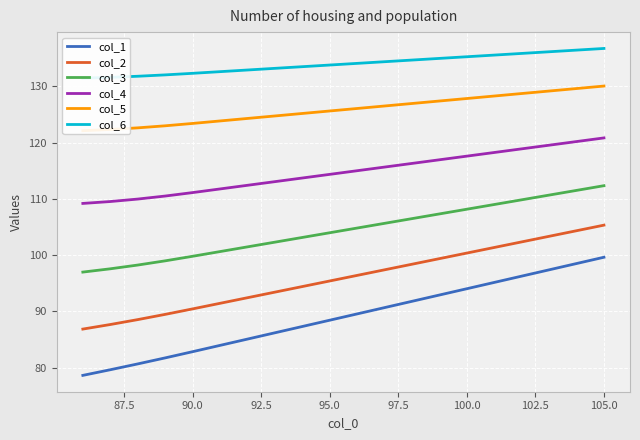

At which label does col_2 reach its peak?

105.0